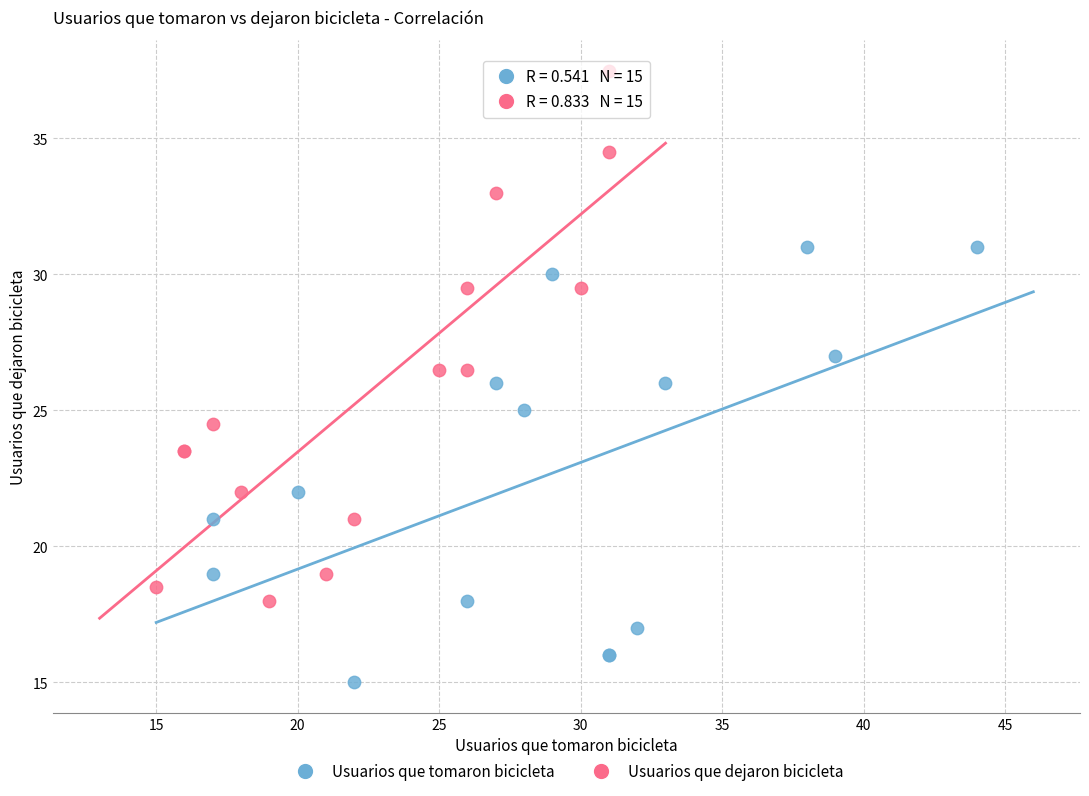

Which series contains the highest Y value?

Usuarios que dejaron bicicleta